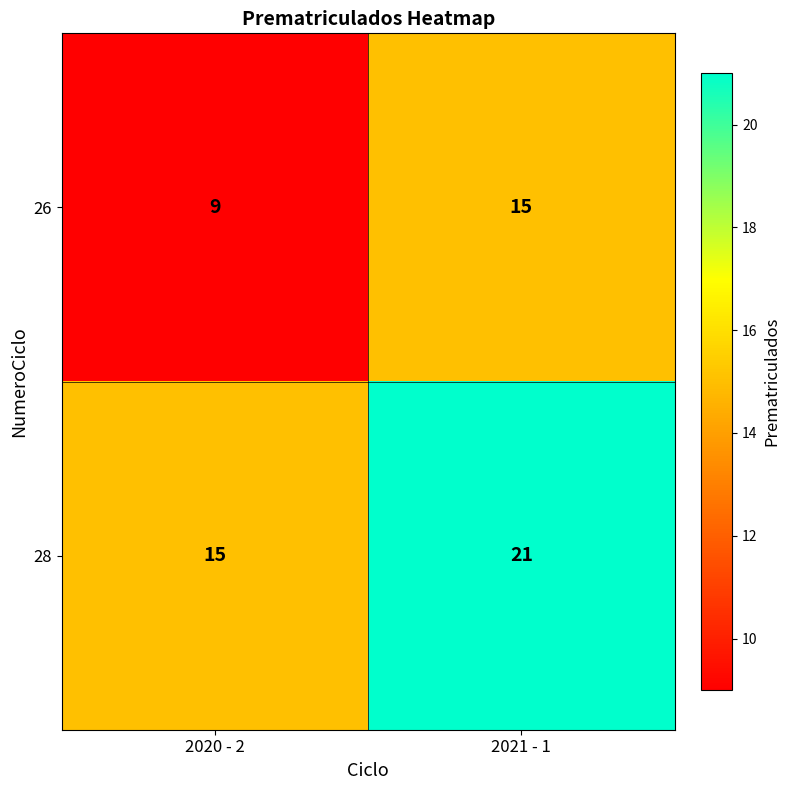

What is the sum of the 26 values at 2021 - 1 and 2020 - 2?

24